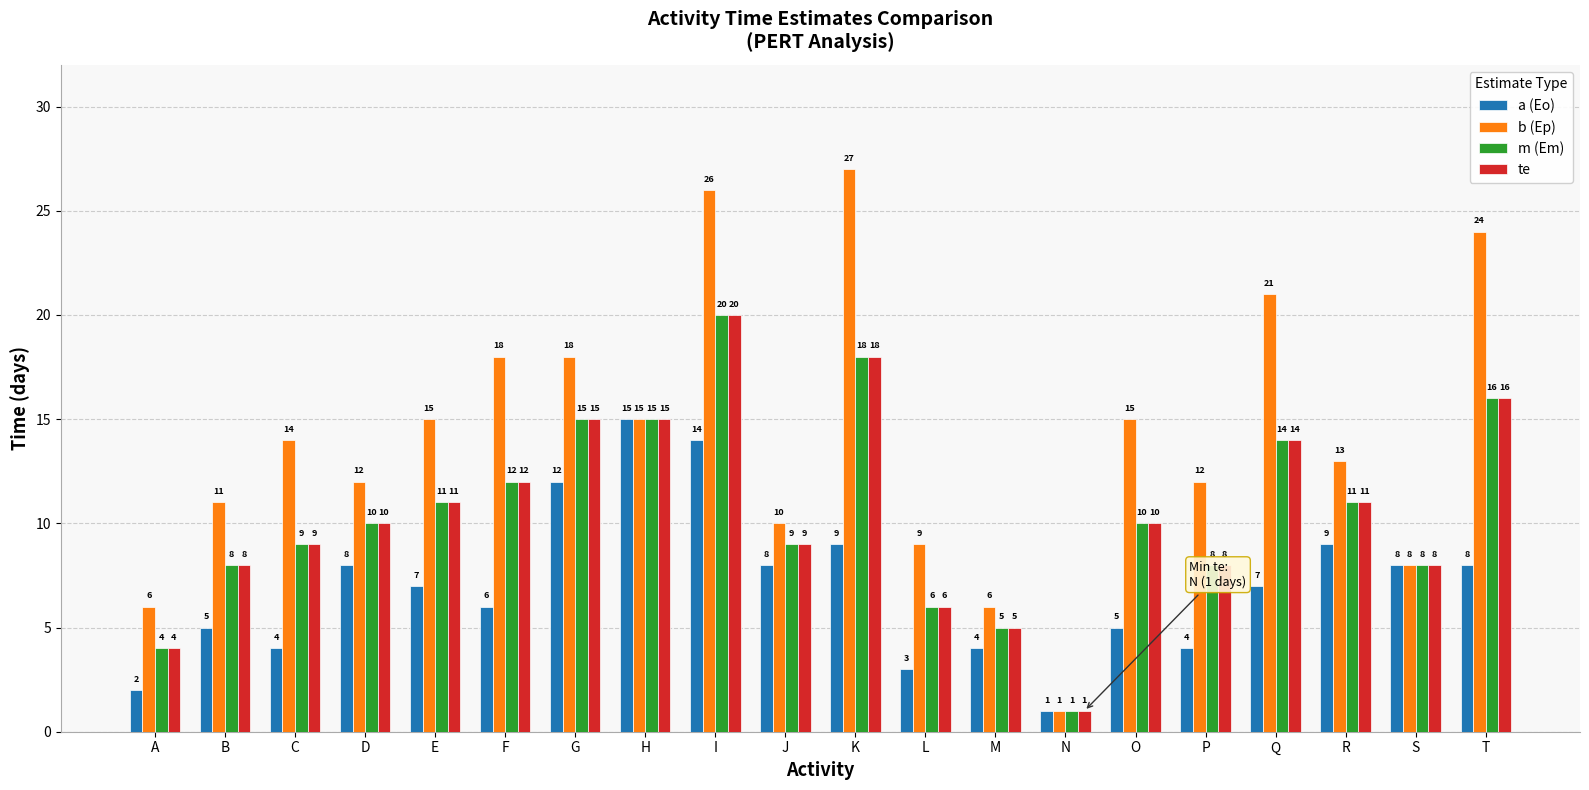

What value does the a (Eo) series have at K, to the nearest 10?

10